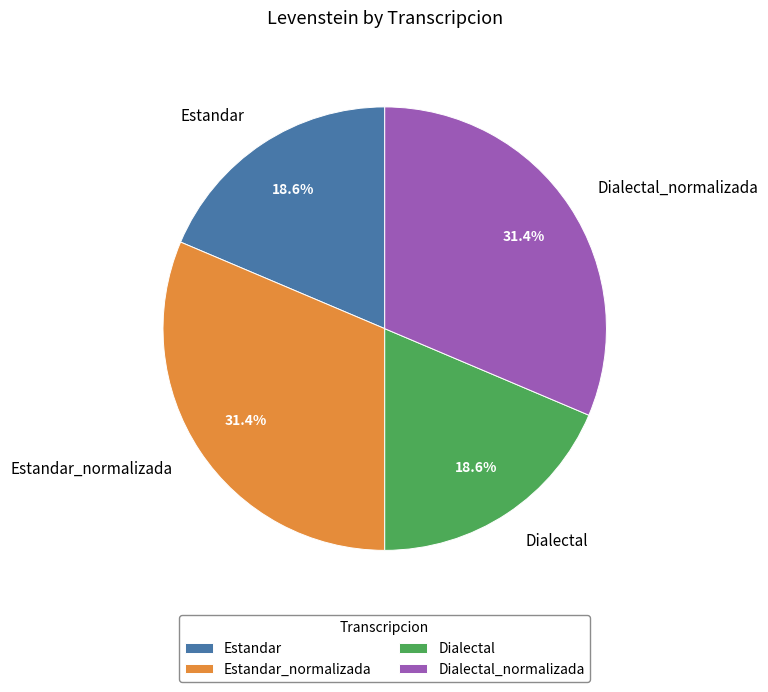

Approximately how many times larger is the value at Estandar_normalizada compared to Dialectal?

1.7